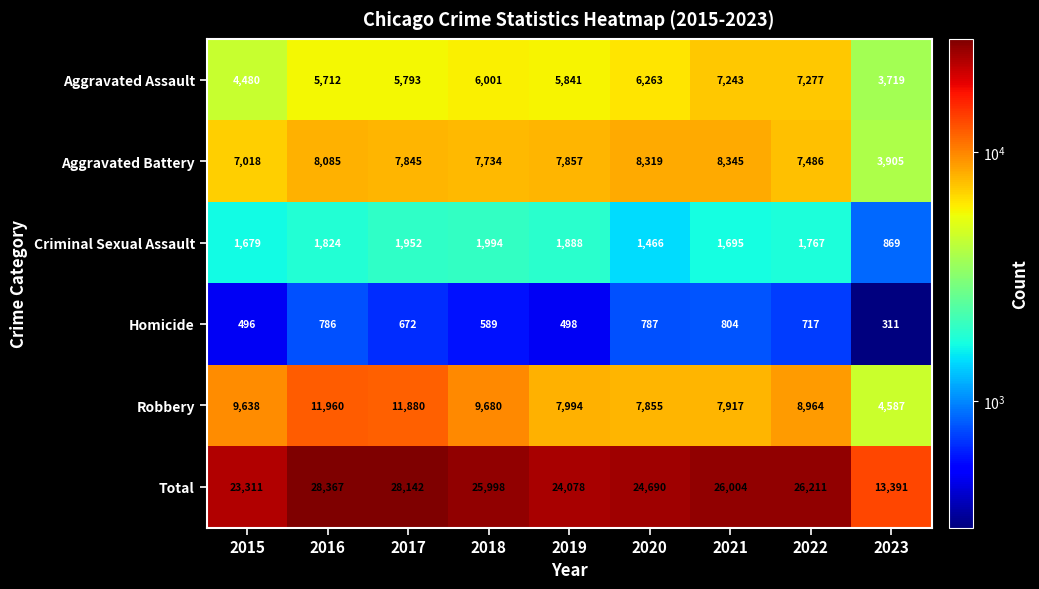

What is the sum of the Total values at 2016 and 2021?

54371